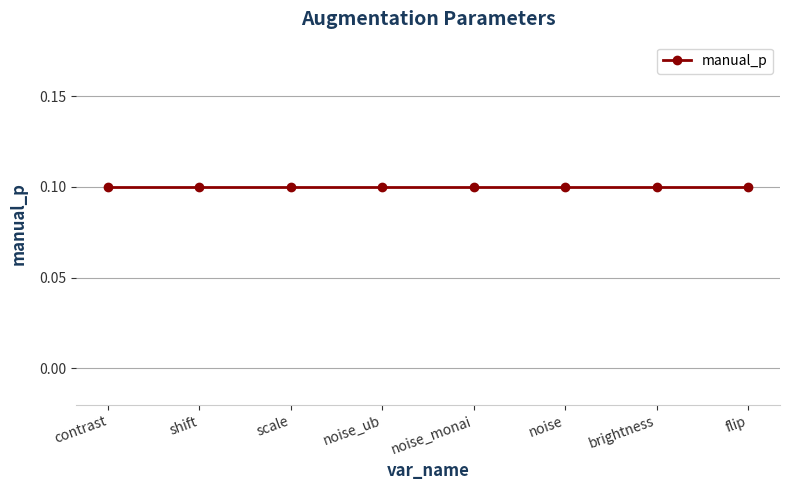

List the labels in order of value, largest first.

contrast, shift, scale, brightness, noise_ub, noise_monai, noise, flip